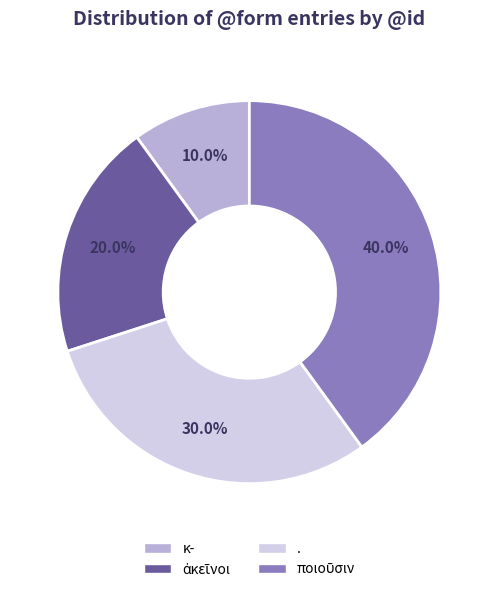

What is the smallest slice in the pie chart?

κ-